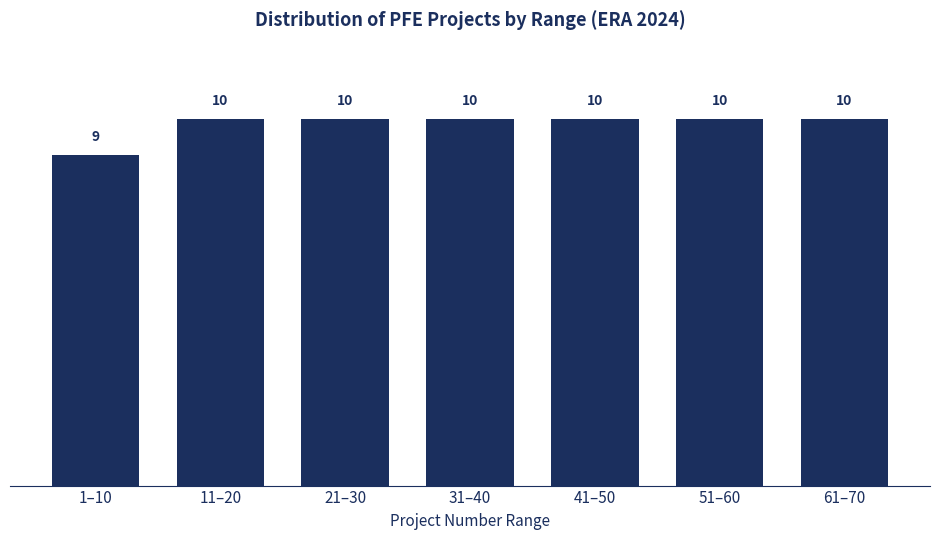

Reading left to right, what are all the values shown in this chart?

9	10	10	10	10	10	10